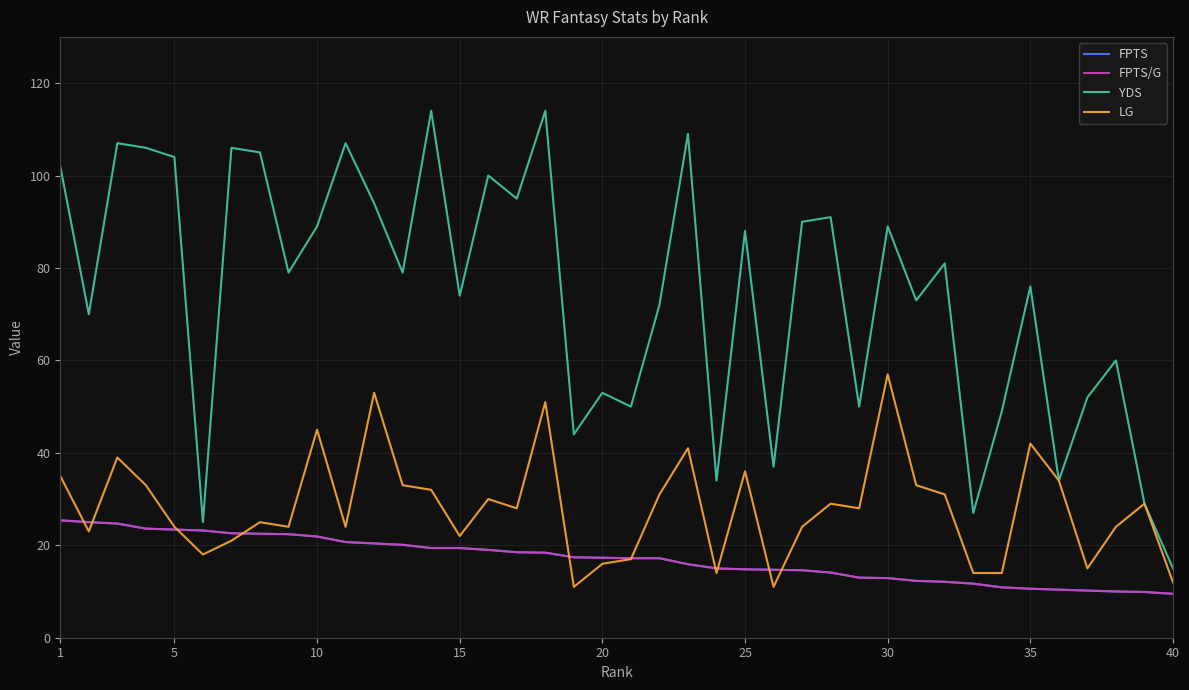

Does the chart display data point markers on the line(s)?

No